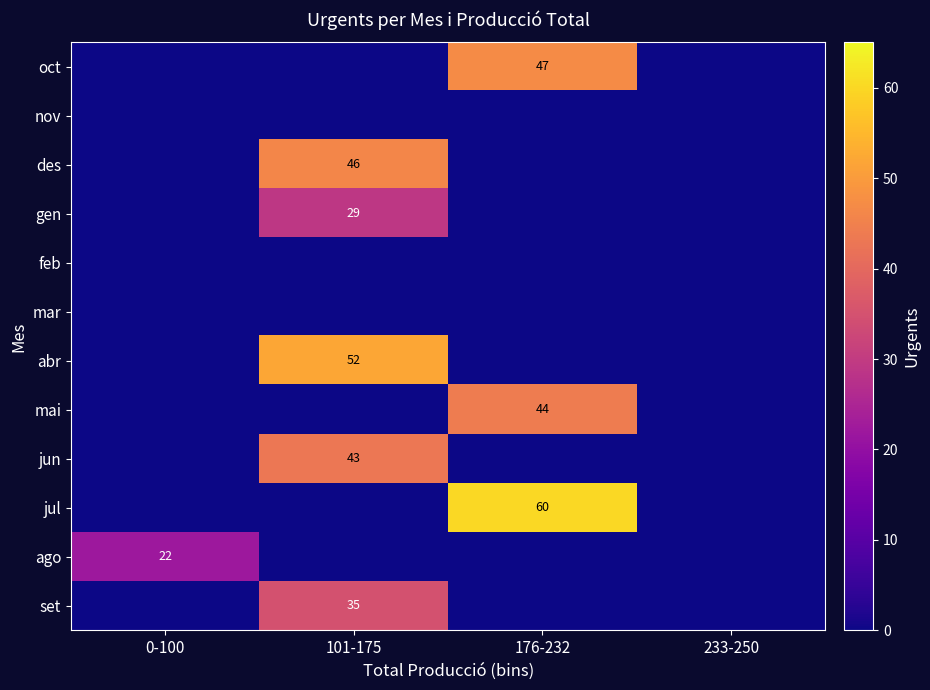

Which has a higher value, 176-232 or 0-100?

176-232